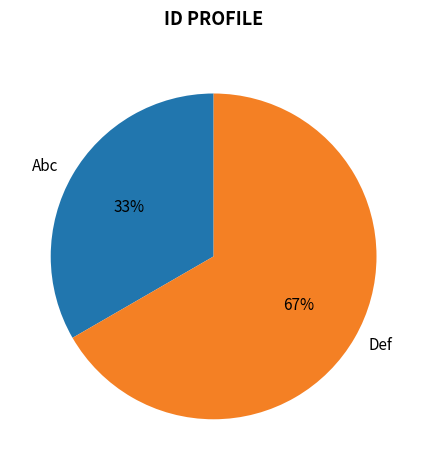

What percentage is the Abc slice, to the nearest percent?

33%